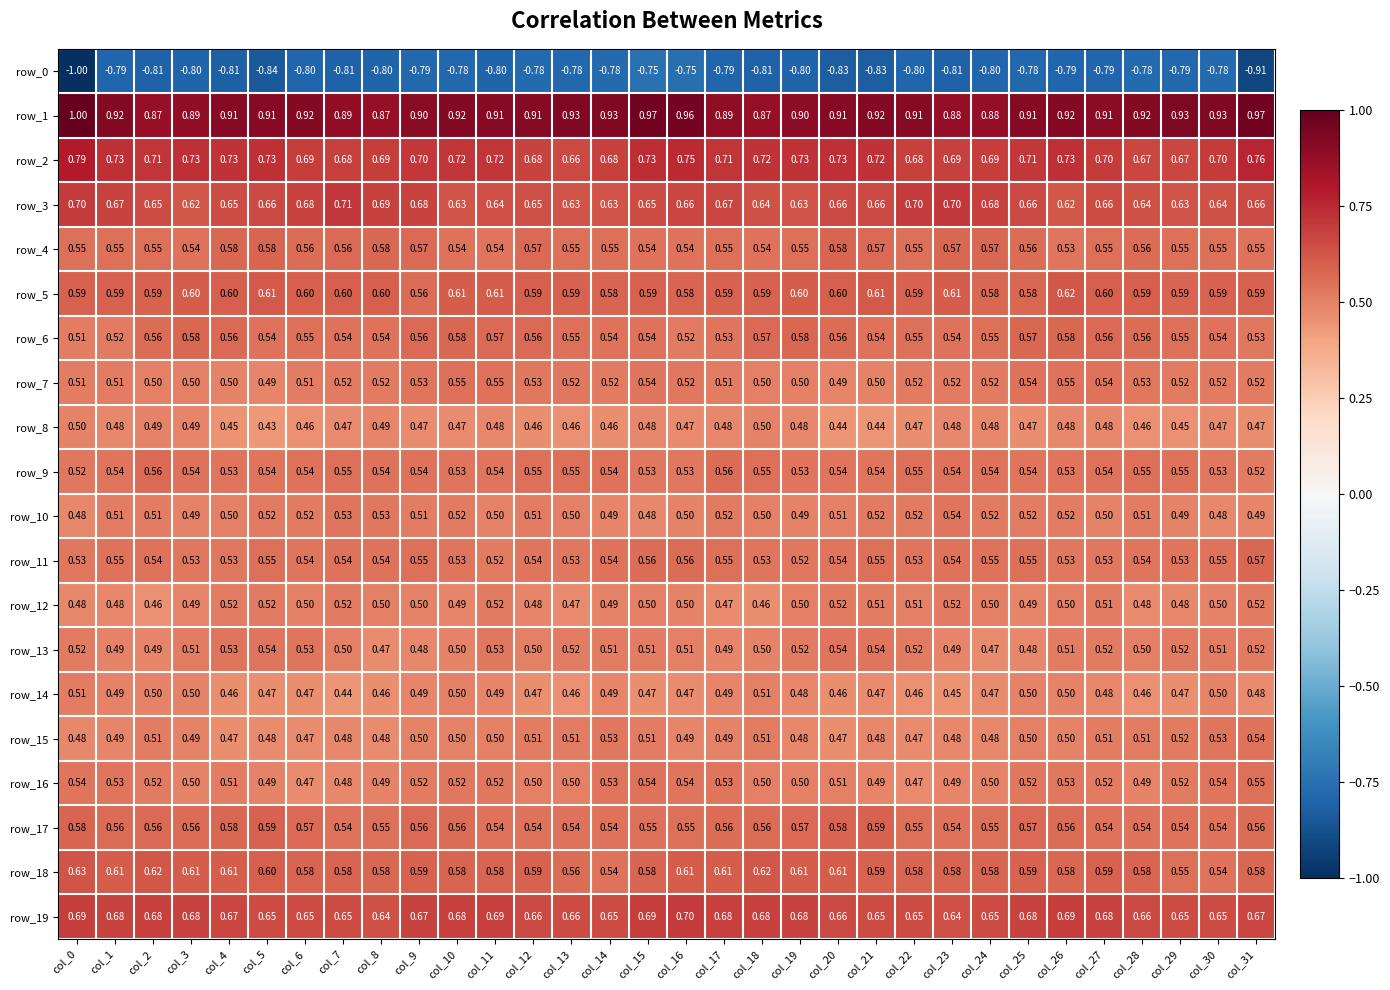

Is the value of row_5 at col_17 greater than the value of row_2 at col_14?

No